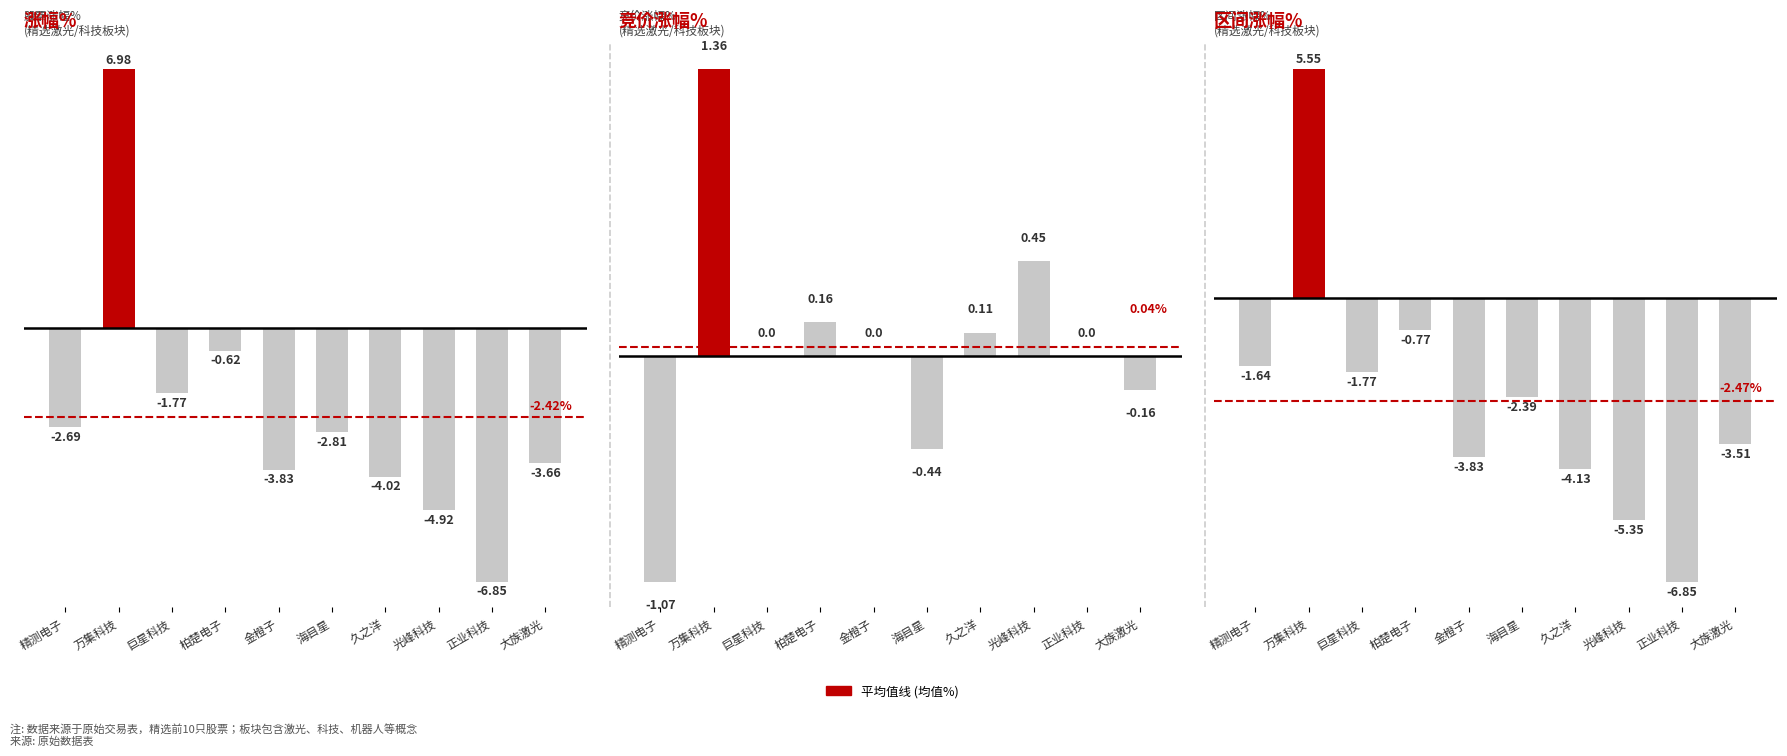

How many negative values does the 竞价涨幅% series have?

3